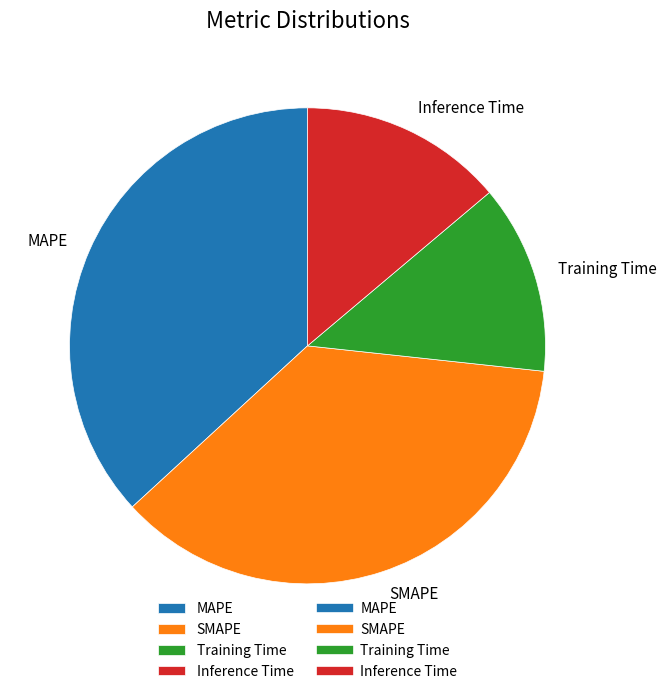

Which has a higher value, MAPE or Training Time?

MAPE